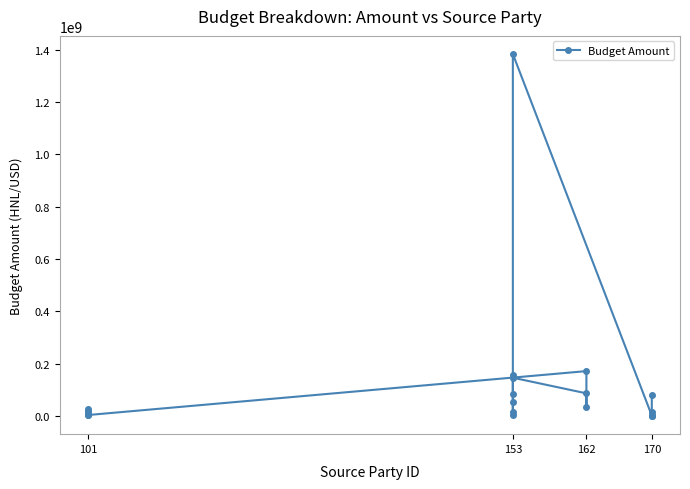

Does the chart display data point markers on the line(s)?

Yes